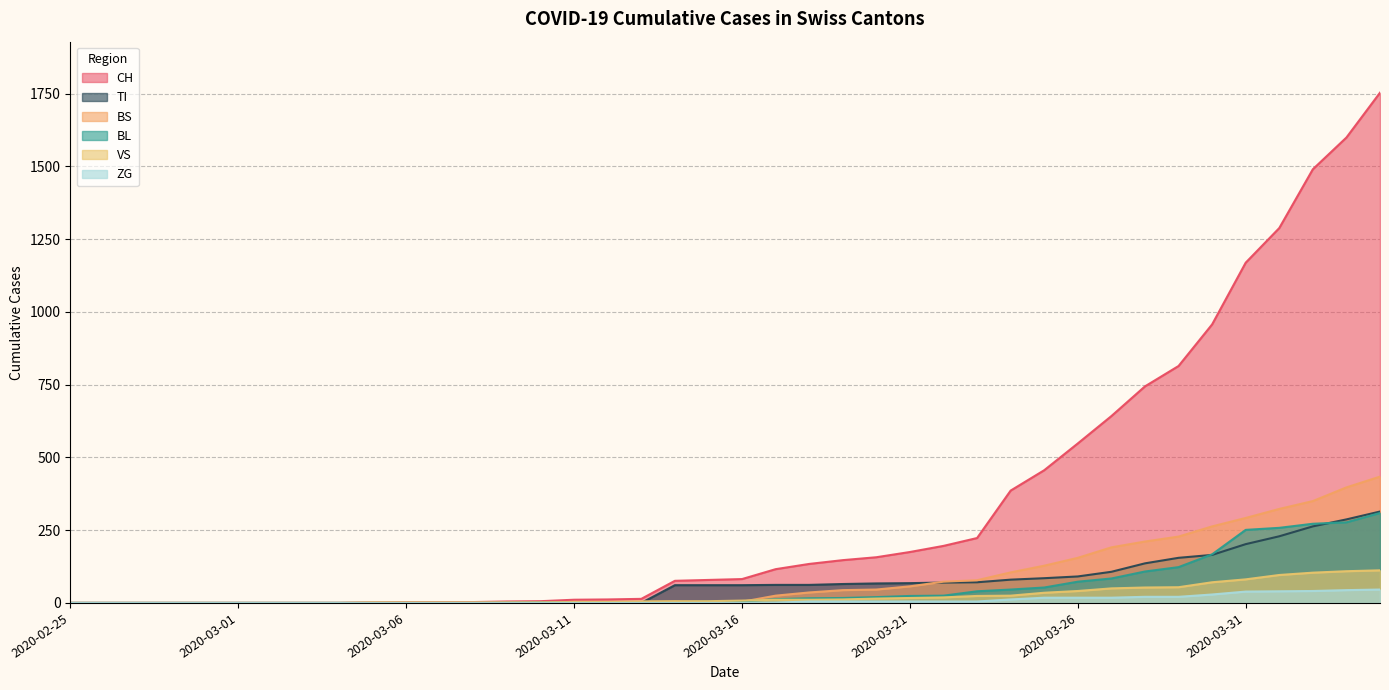

How many interior local valleys does the BS series have?

1